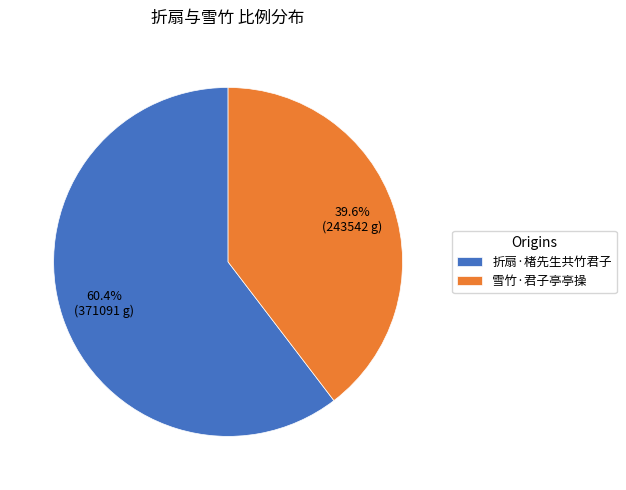

What is the total percentage of 雪竹·君子亭亭操 and 折扇·楮先生共竹君子?

100.0%